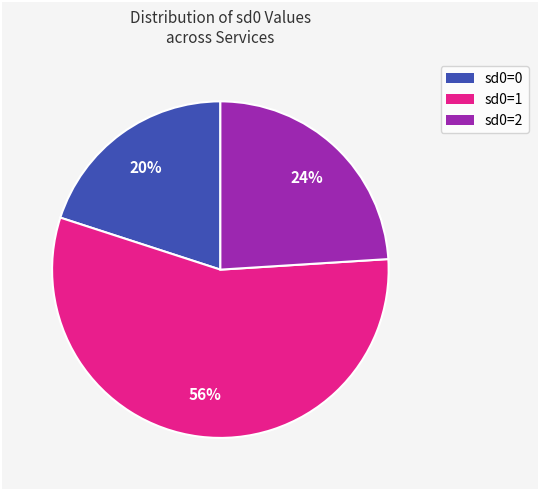

Is there a majority slice in this chart?

Yes